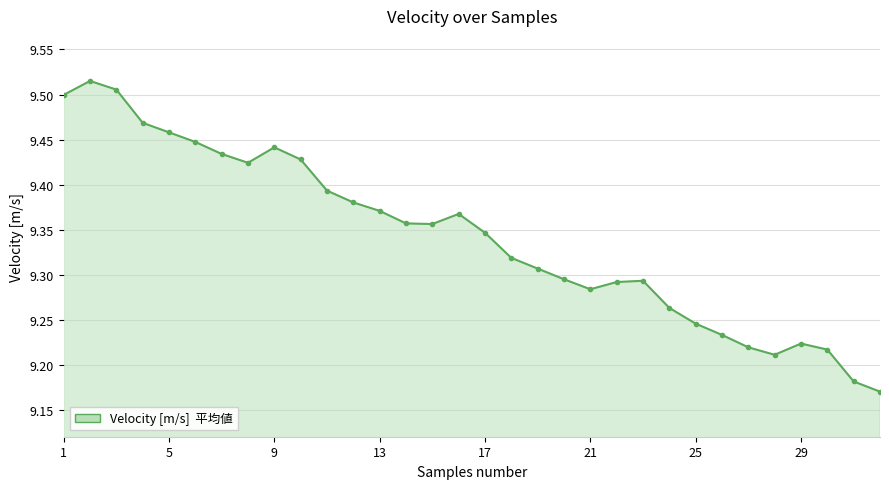

What is the difference between the maximum and minimum values?

0.3